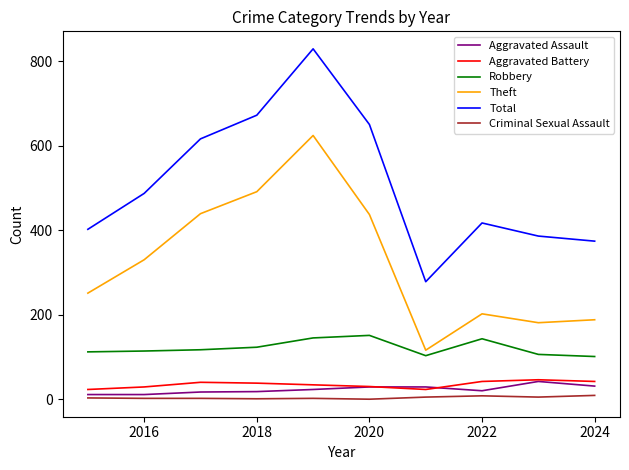

Which series has the widest spread of values?

Total